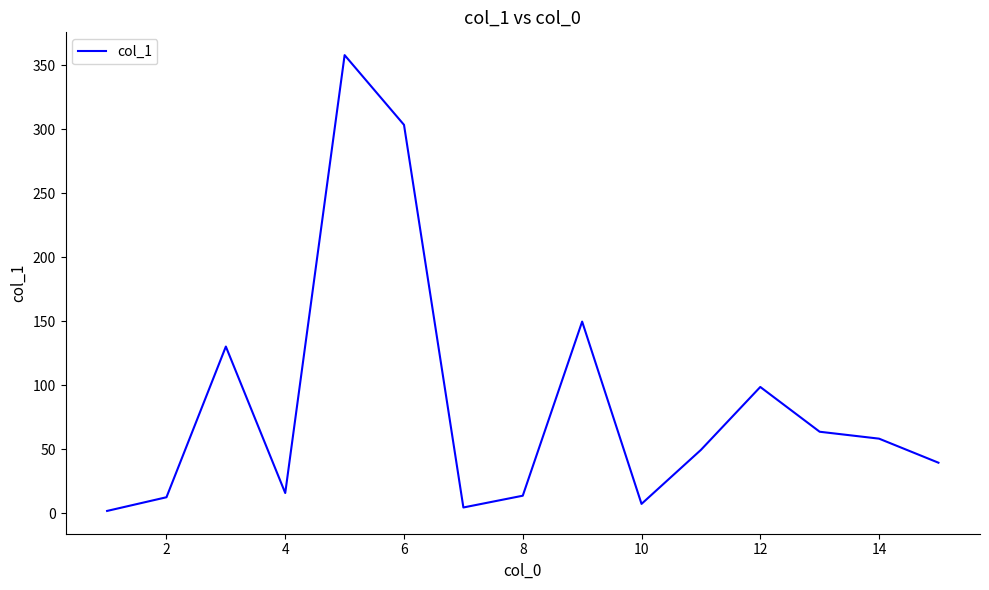

What is the greatest value displayed?

358.0